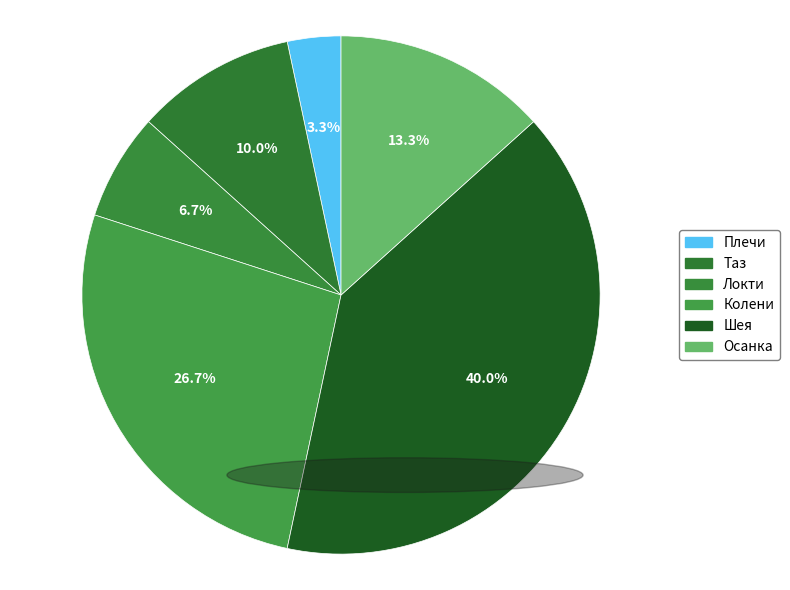

How many segments does this pie chart have?

6